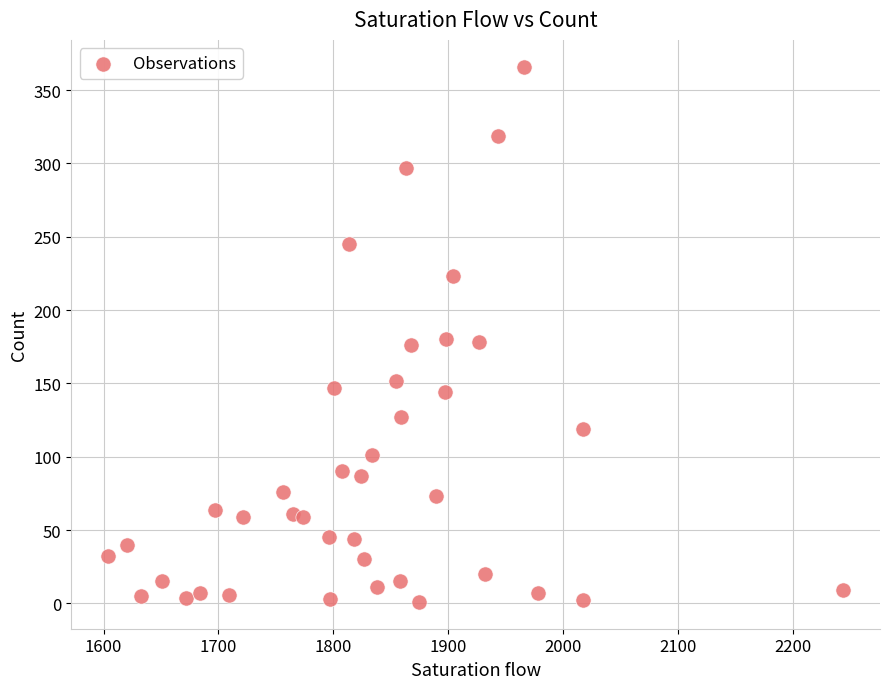

What is the range of X values (max minus min)?

640